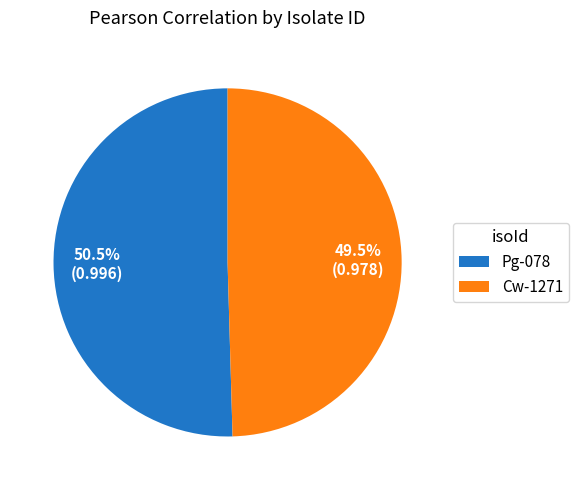

Which has a higher value, Cw-1271 or Pg-078?

Pg-078